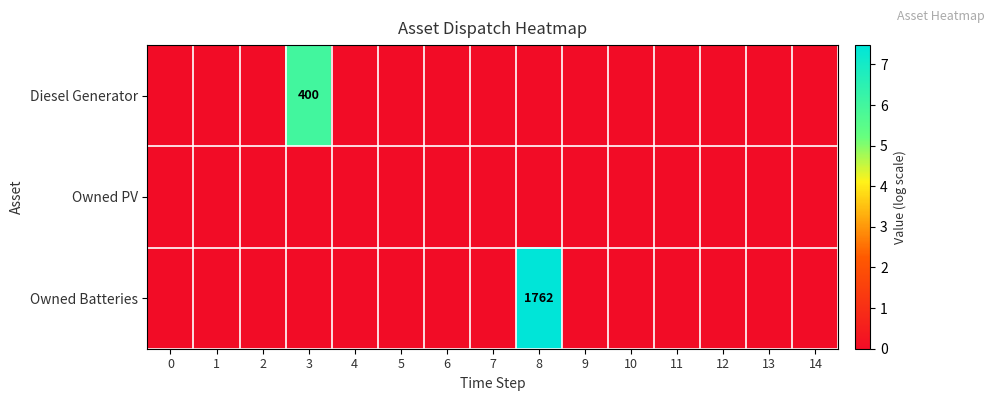

List the series in order of their peak value, highest first.

row_2, row_0, row_1